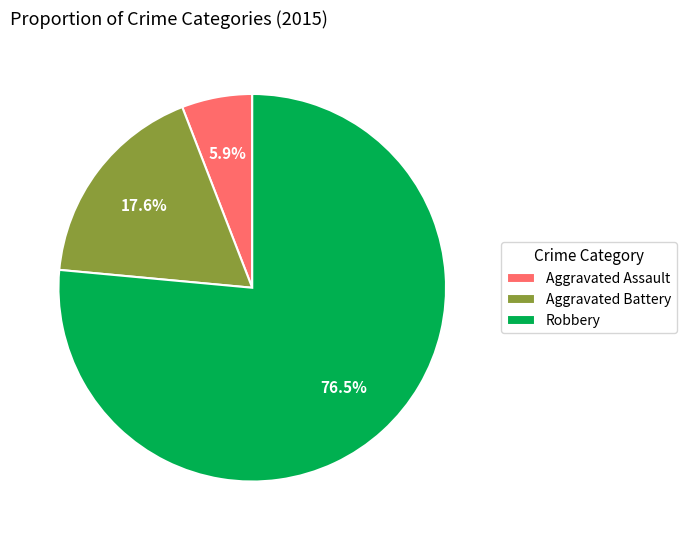

Count the number of slices in the pie.

3